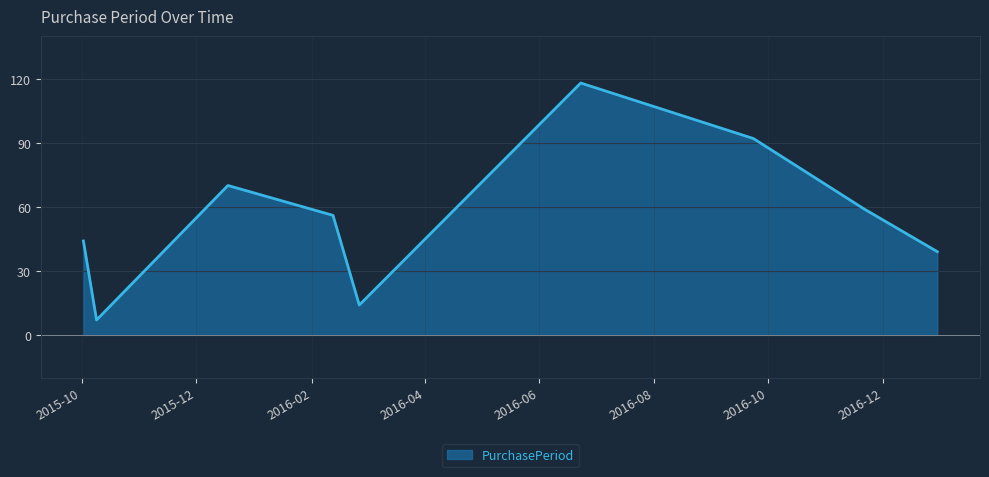

What is the maximum value shown in the chart?

118